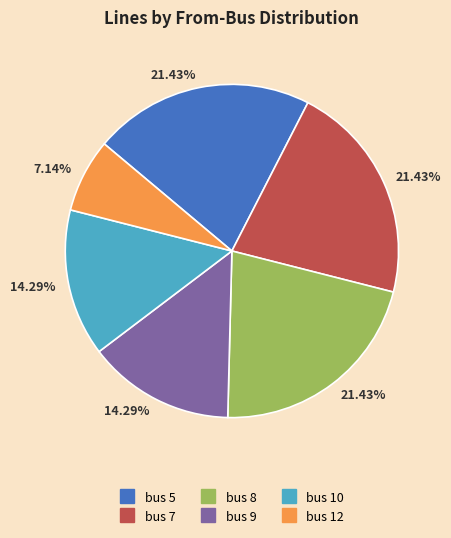

Is there any slice that represents more than half of the pie?

No